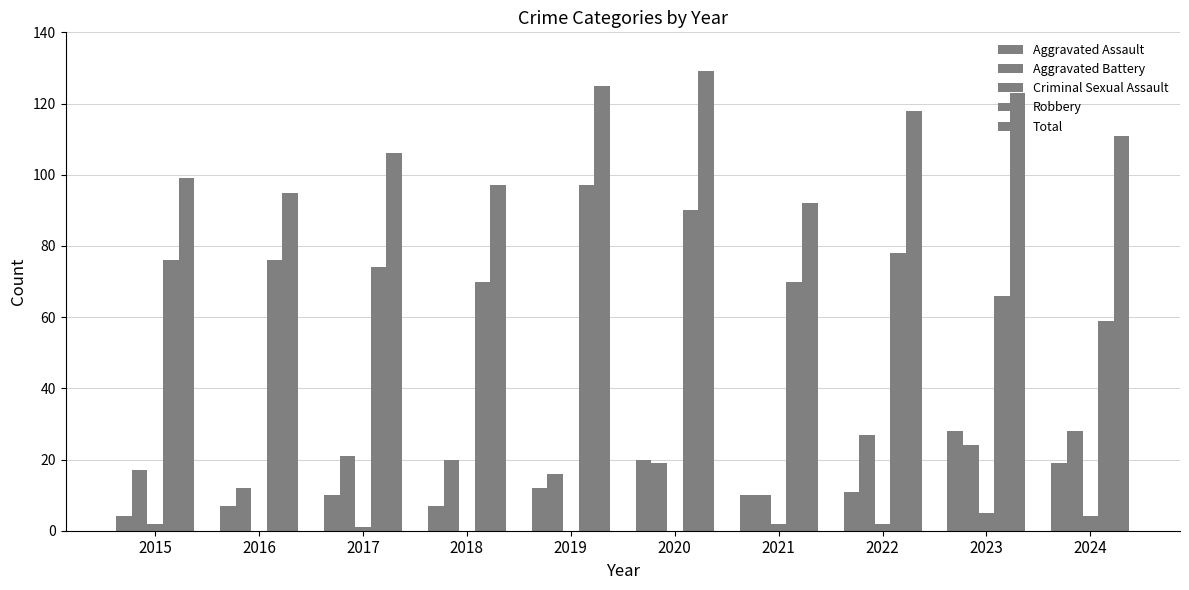

How many groups of bars are there?

10